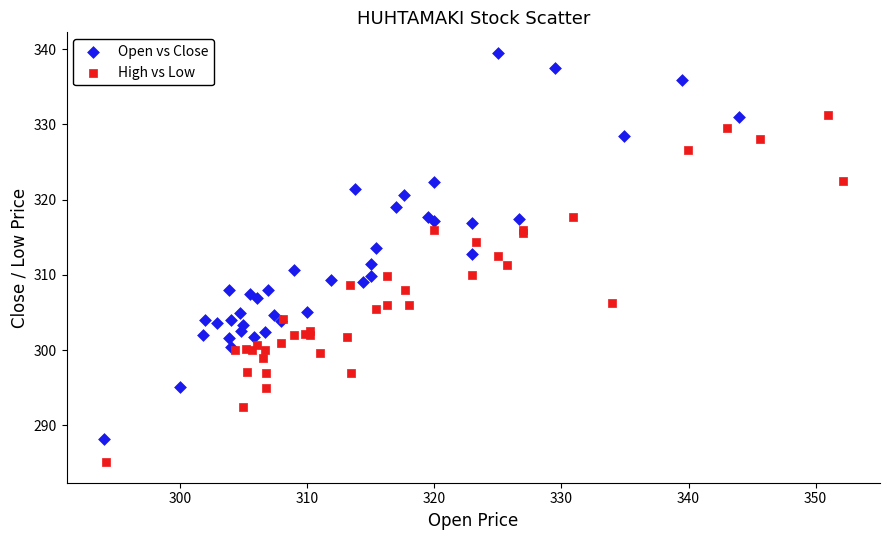

What are all the series names shown in the legend?

Open vs Close, High vs Low